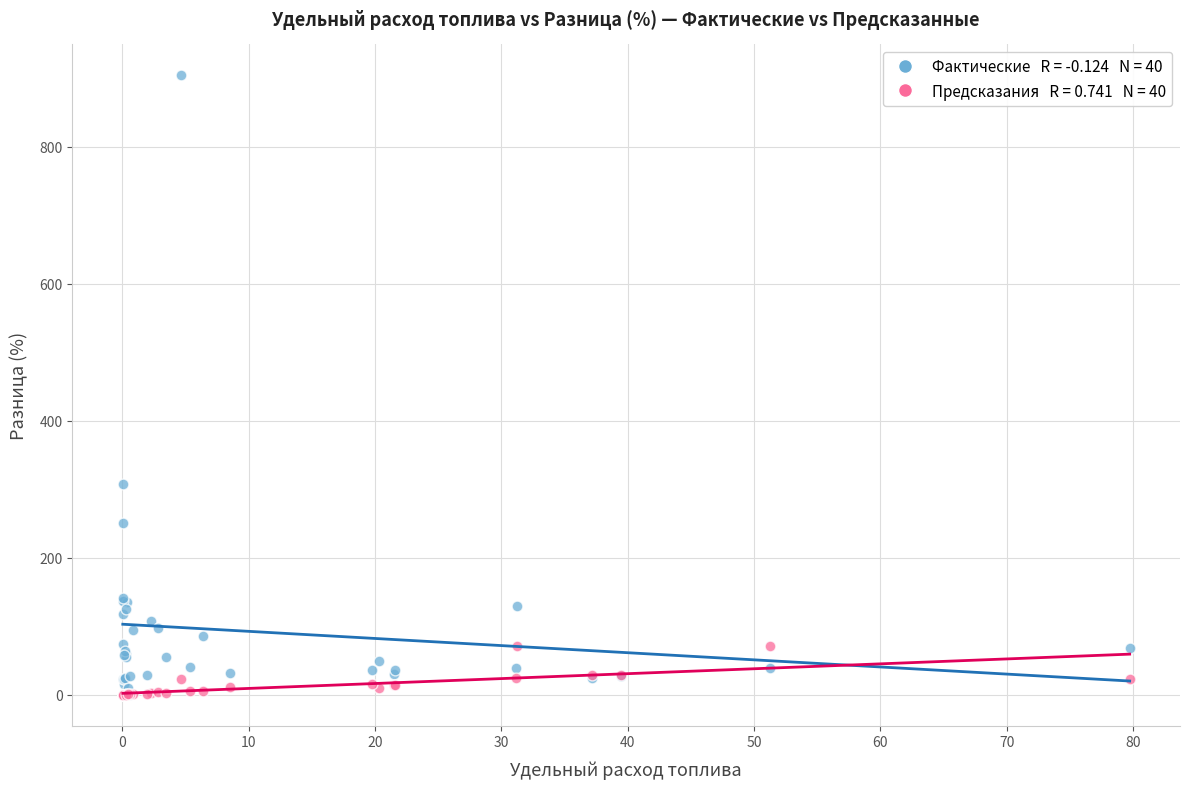

Across all series, what Y value is closest to 452?

307.6